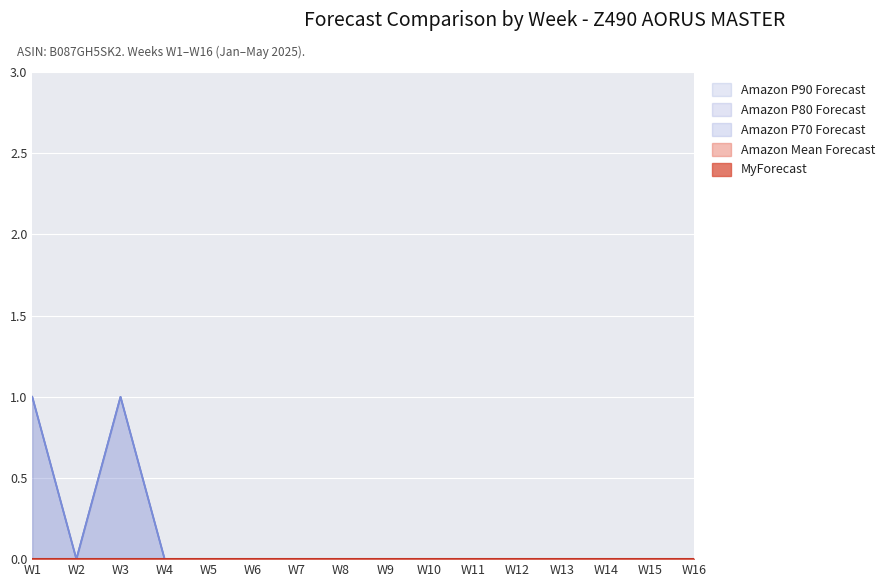

True or false: Amazon P80 Forecast has more than 1 points higher than both neighbors.

False